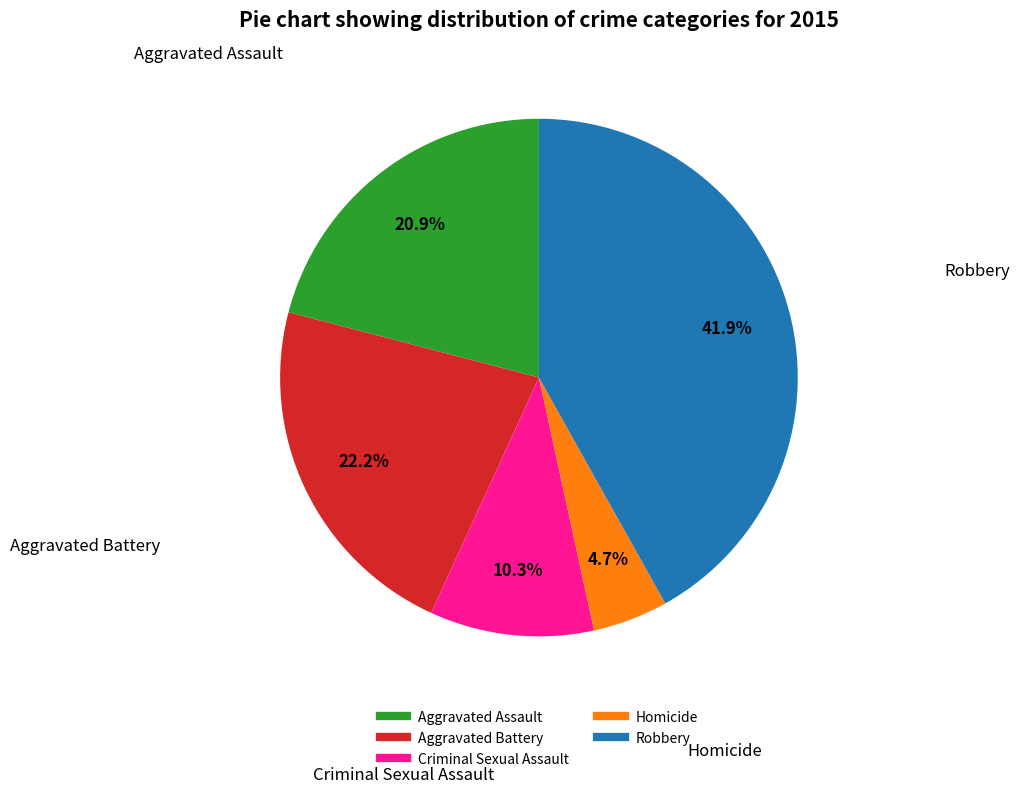

Is there any slice that represents more than half of the pie?

No